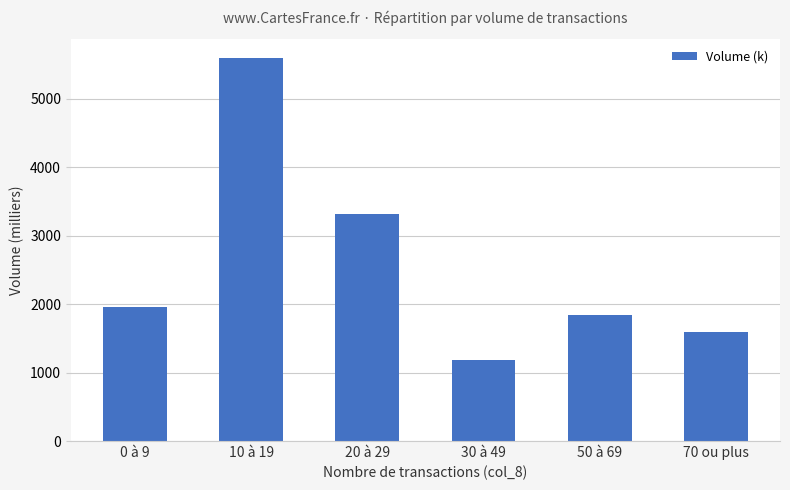

Reading left to right, what are all the values shown in this chart?

0 à 9=1959	10 à 19=5591	20 à 29=3315	30 à 49=1185	50 à 69=1840	70 ou plus=1595